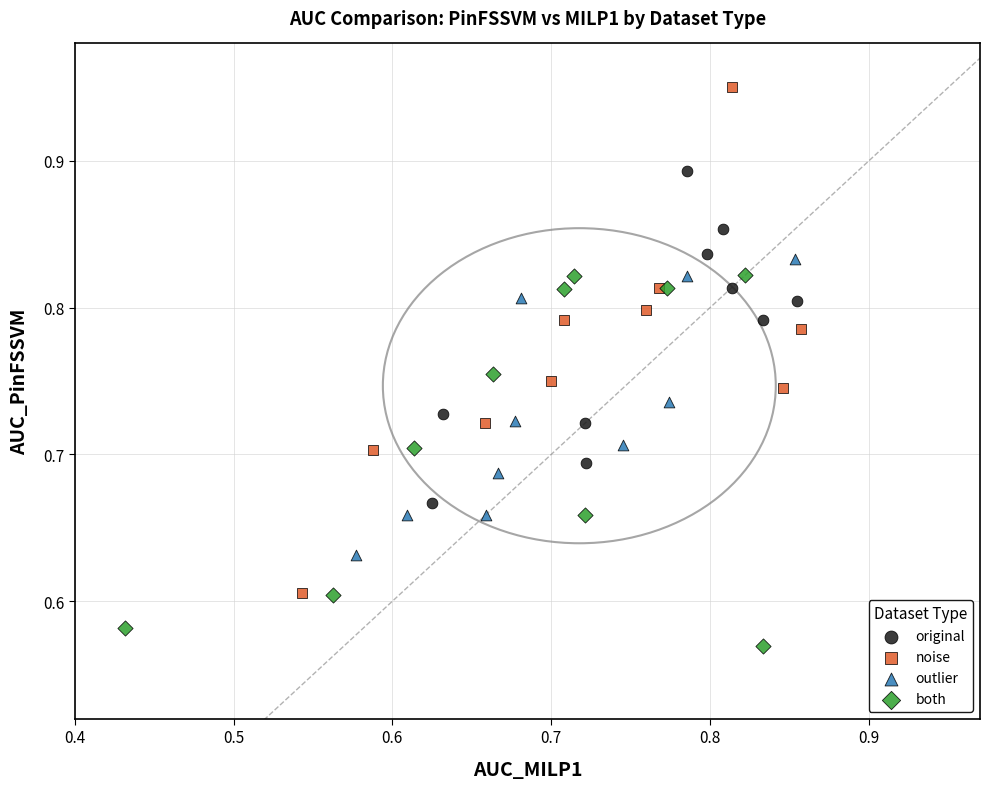

Which series reaches the maximum Y coordinate?

noise